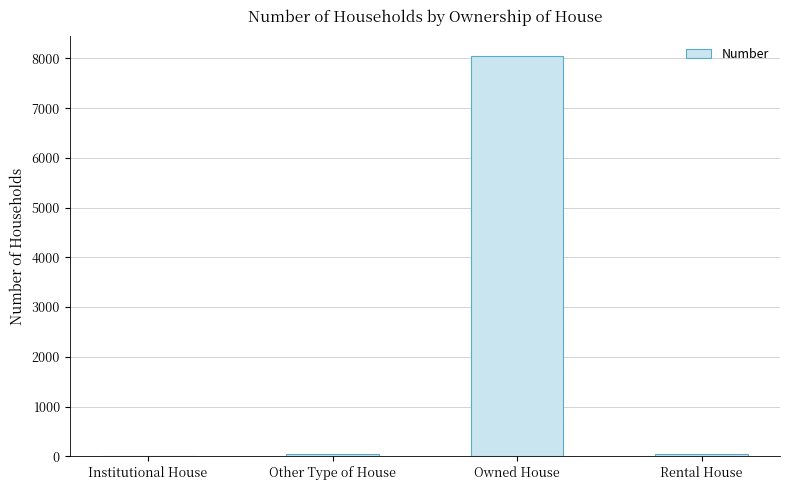

True or false: the data shows 8043 at Owned House.

True